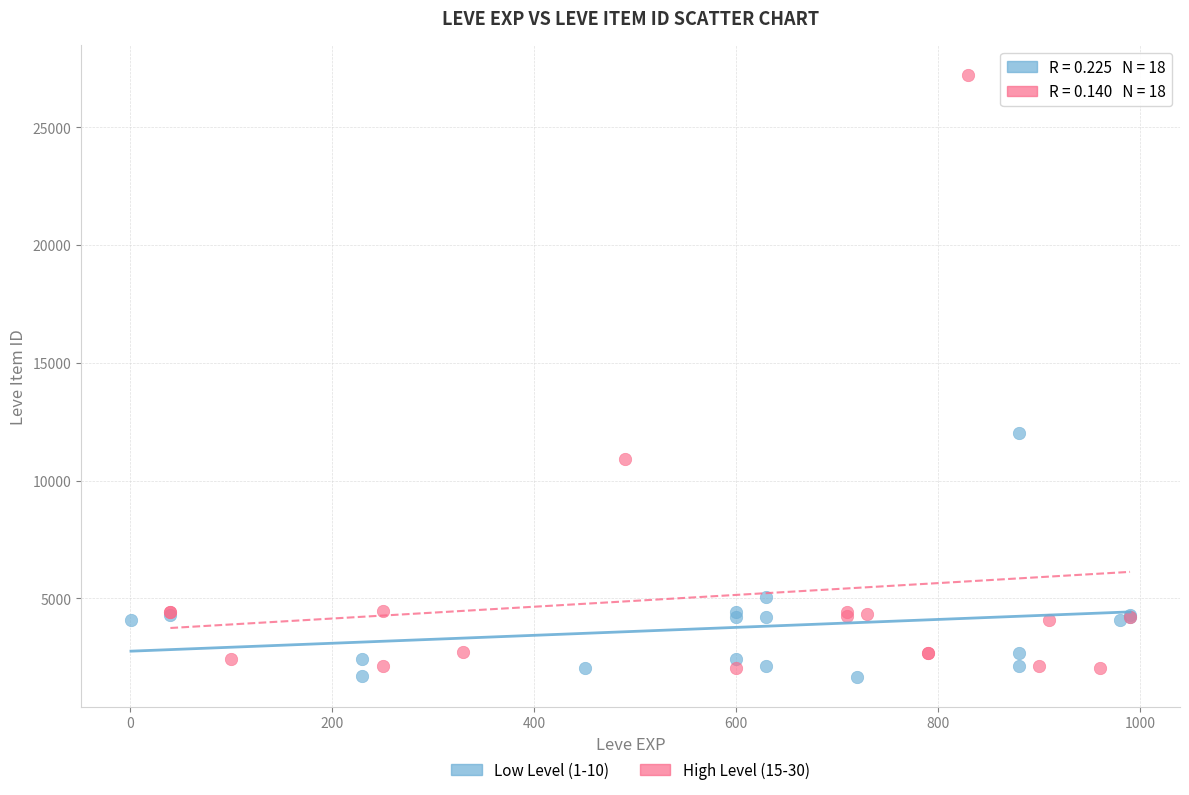

Which series has the largest Y range (max minus min)?

High Level (15-30)